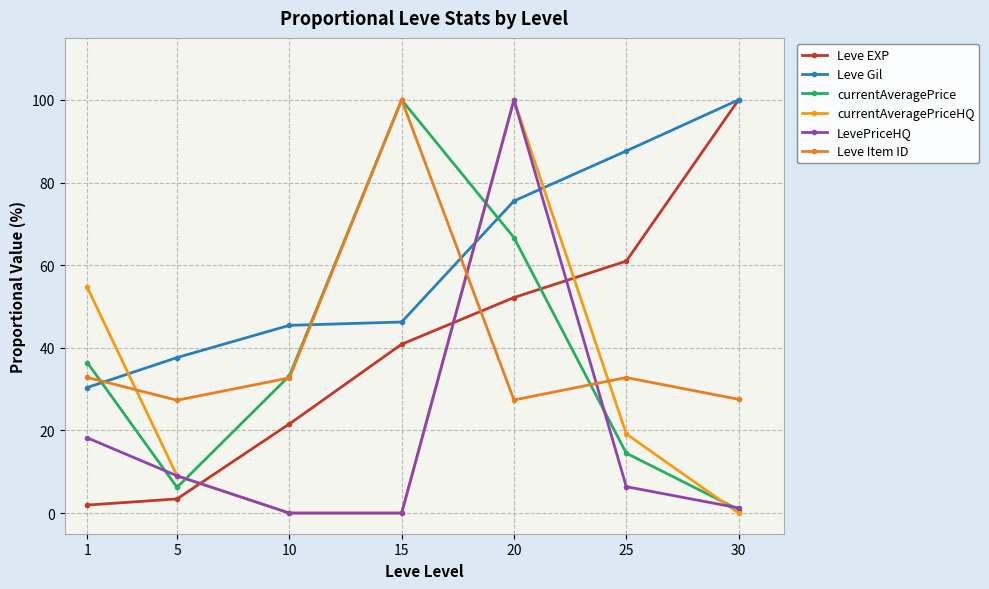

Which category has the lowest value across all series?

10